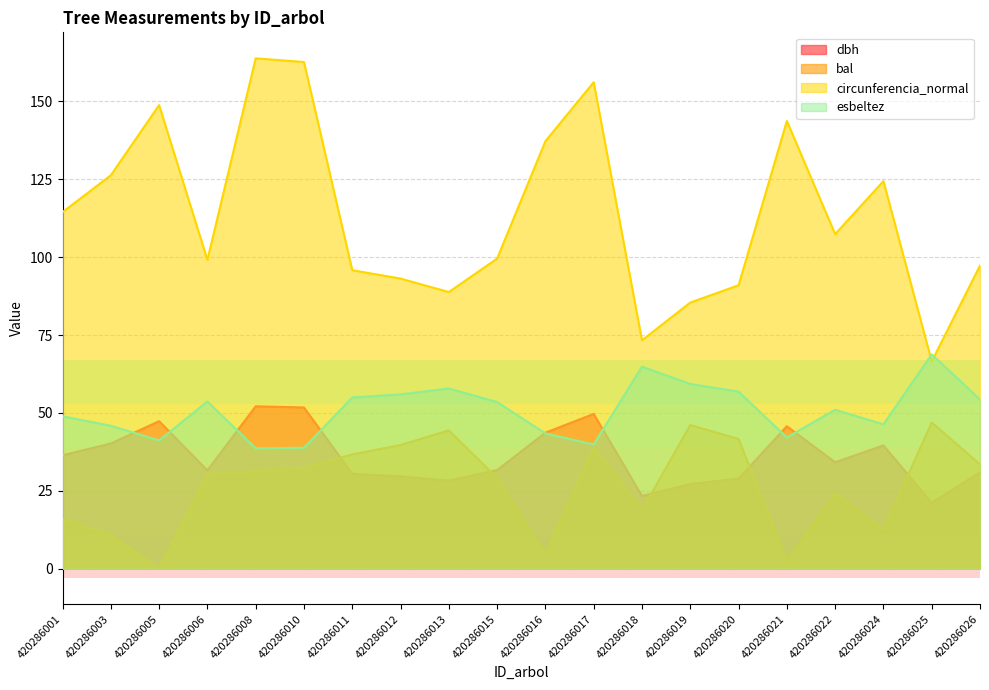

After their last crossing, which series has the higher values: bal or dbh?

bal